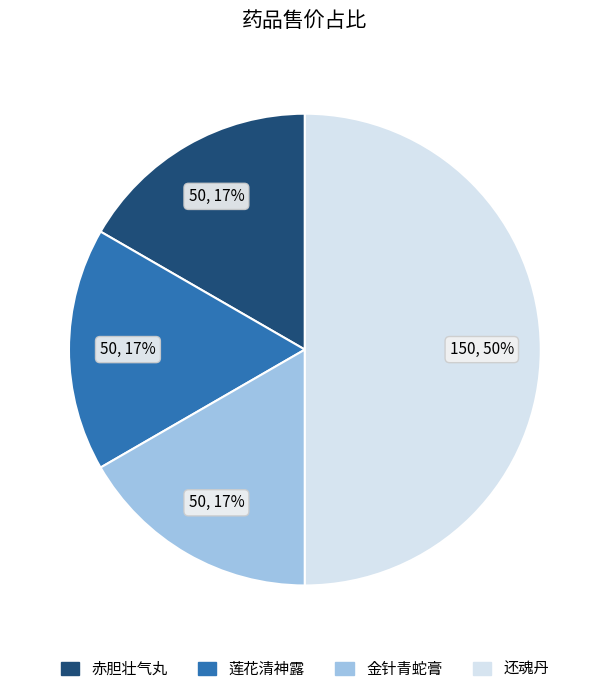

What is the ratio of the value at 赤胆壮气丸 to the value at 莲花清神露?

1.0